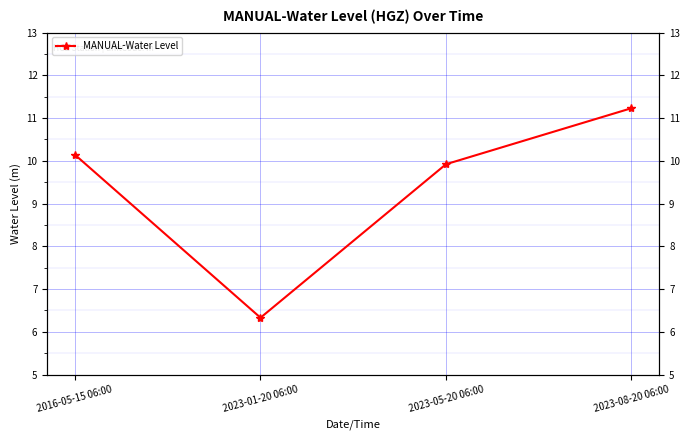

How many lines are shown in the chart?

1